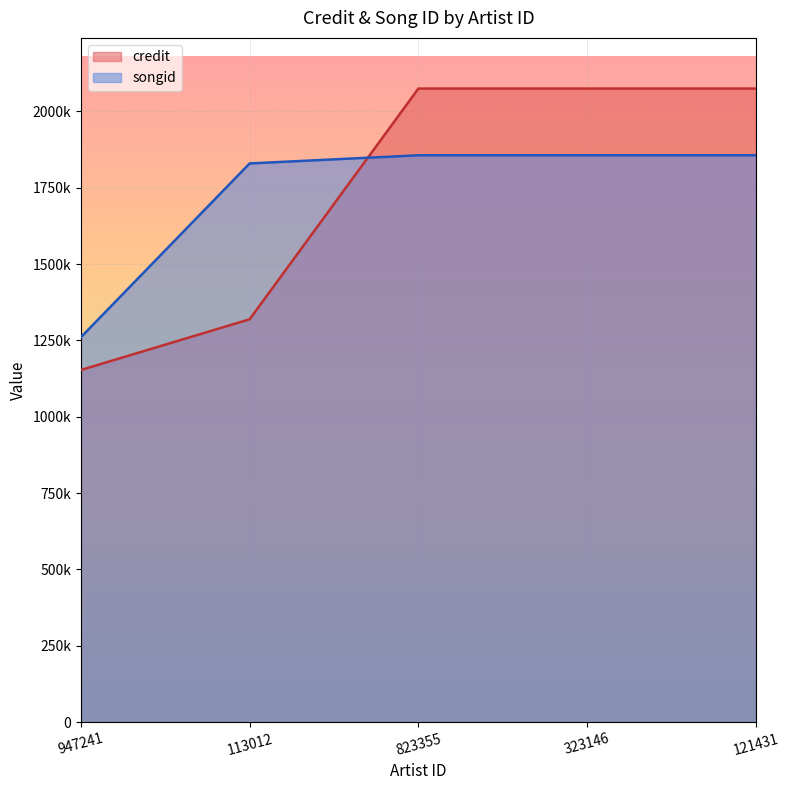

What is the total value across all series at 823355?

3930972